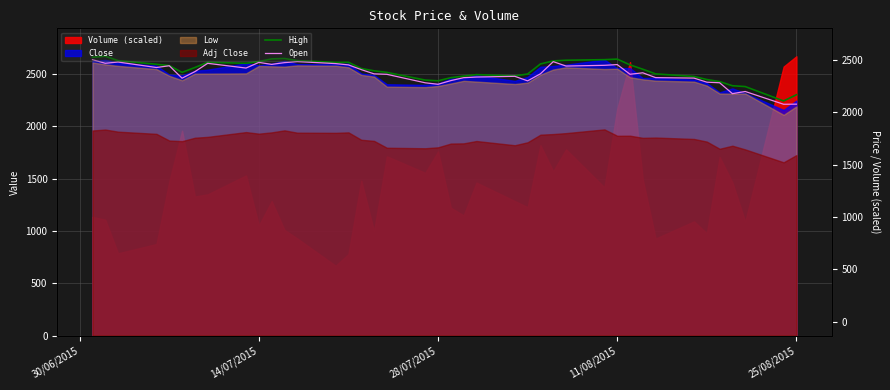

Is it true that Open equals 2588.0 at 11/08/2015?

True